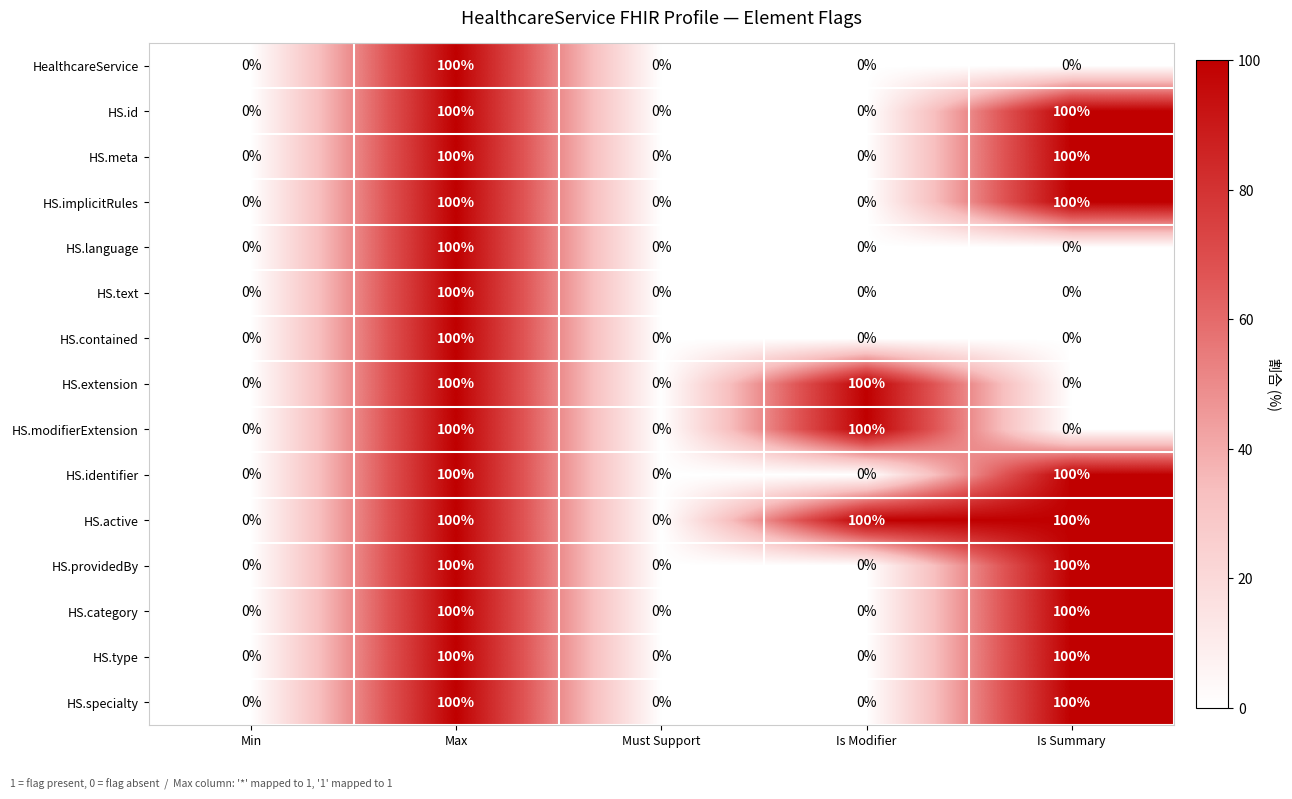

What is the difference between the highest and lowest values at Is Summary?

100